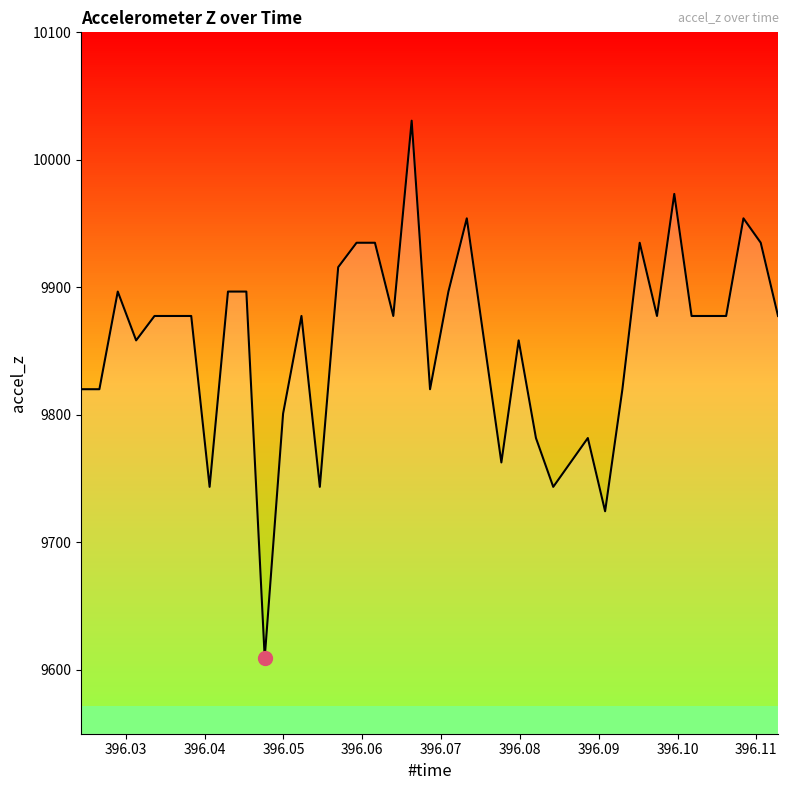

What is the maximum value shown in the chart?

10030.7